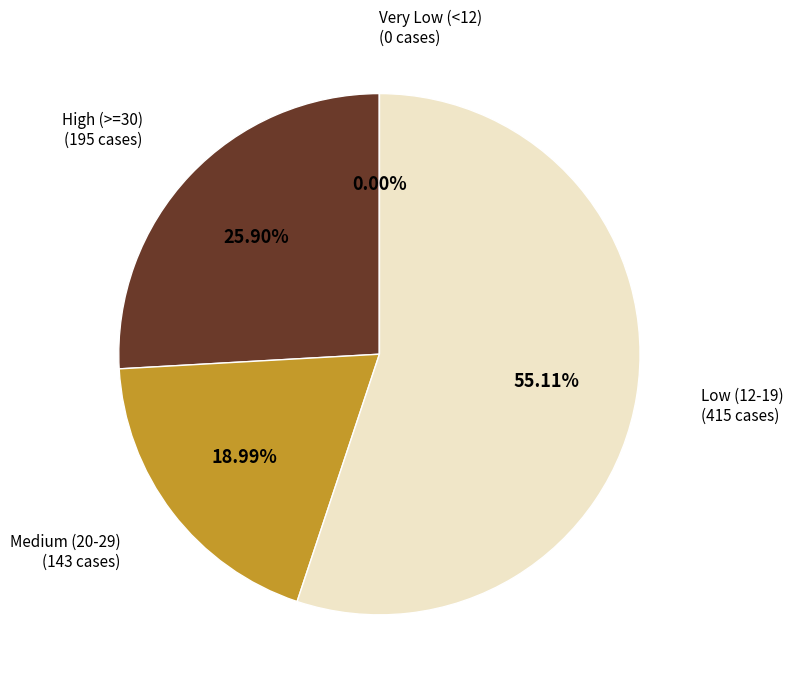

True or false: 2020-06-26 accounts for 1% of the total.

False